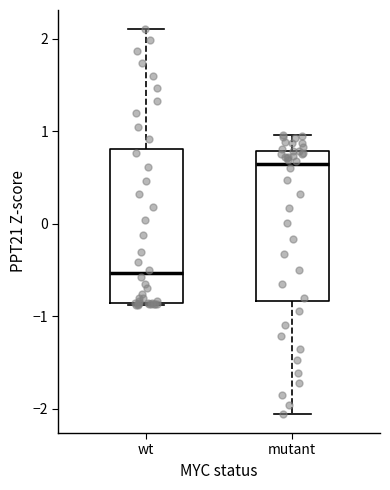

Where is the lower edge of the box for mutant on the y-axis? The values are not printed on the chart, so give them approximately, as read against the axis.

-0.8